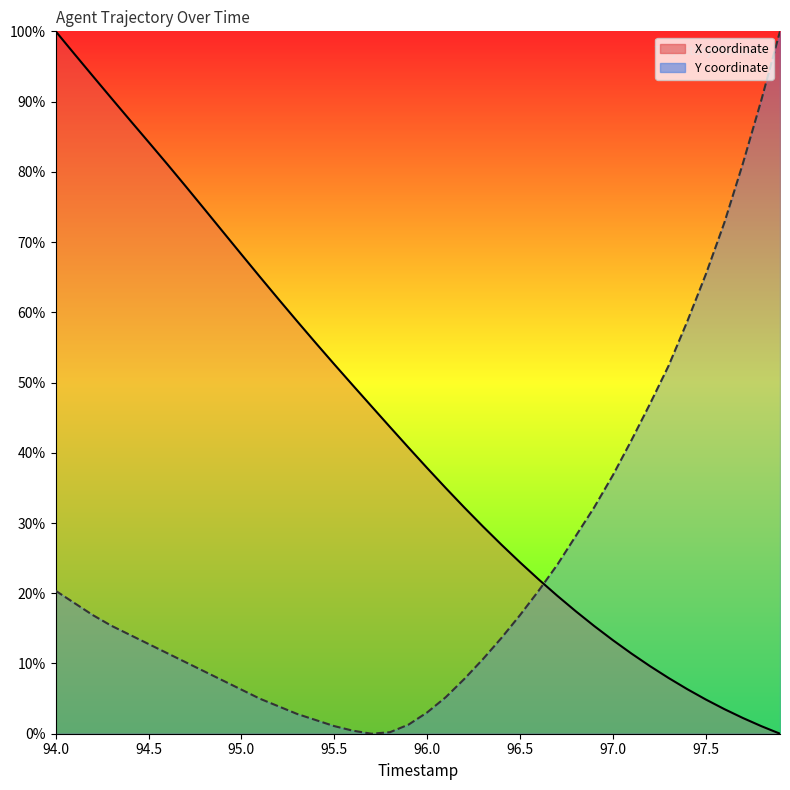

At how many categories does at least one series exceed 34?

32